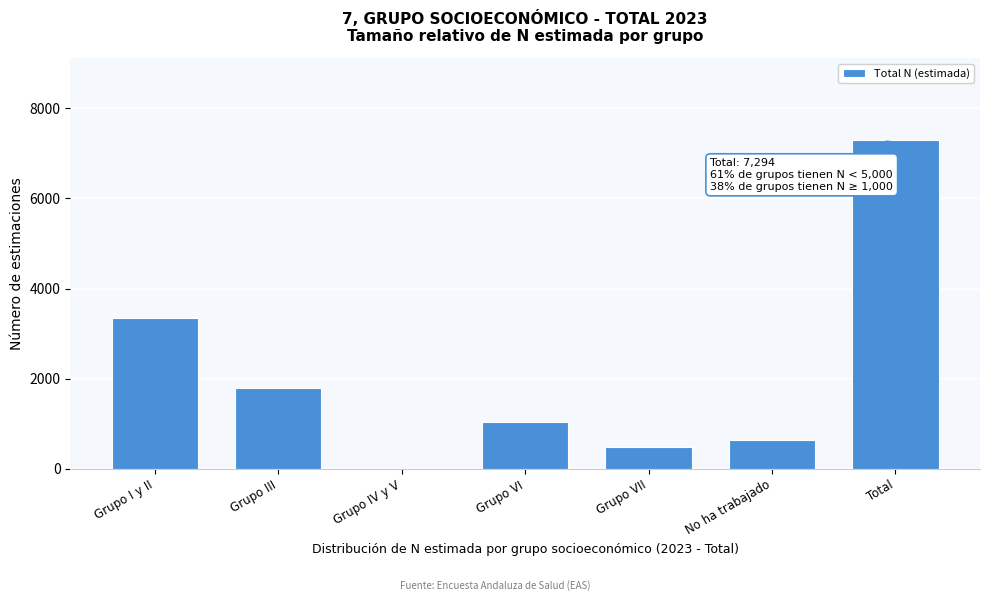

Reading left to right, extract all data points from this chart.

Grupo I y II=3349	Grupo III=1785	Grupo IV y V=0	Grupo VI=1041	Grupo VII=478	No ha trabajado=641	Total=7294